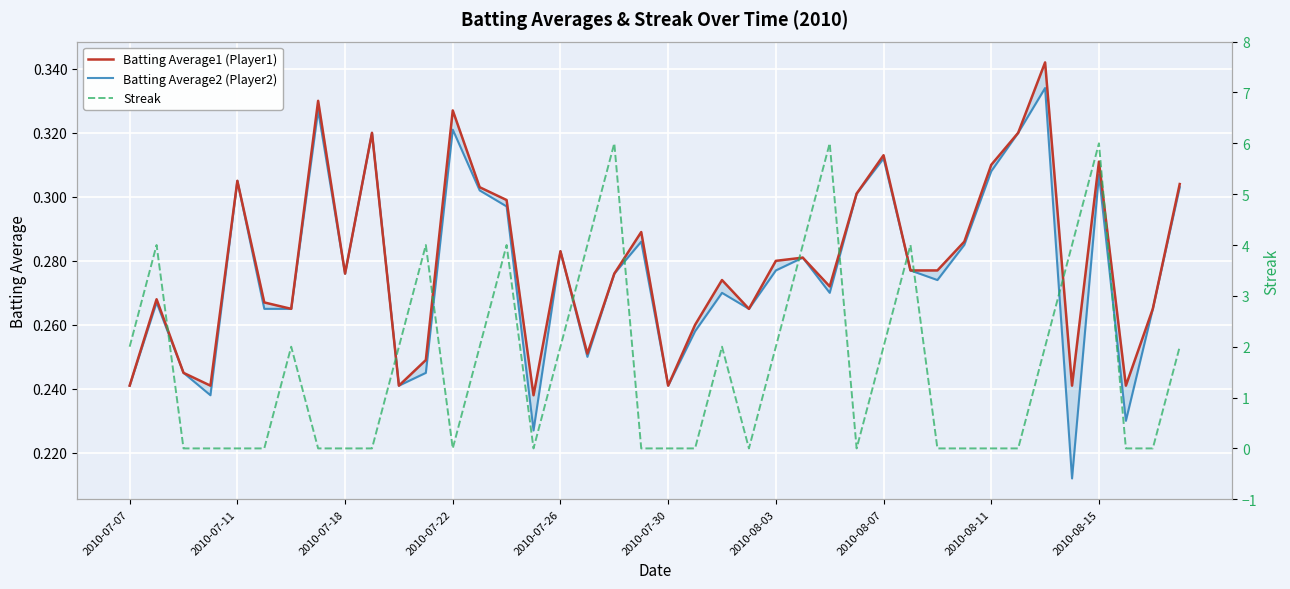

What are all the series names shown in the legend?

Batting Average1 (Player1), Batting Average2 (Player2), Streak